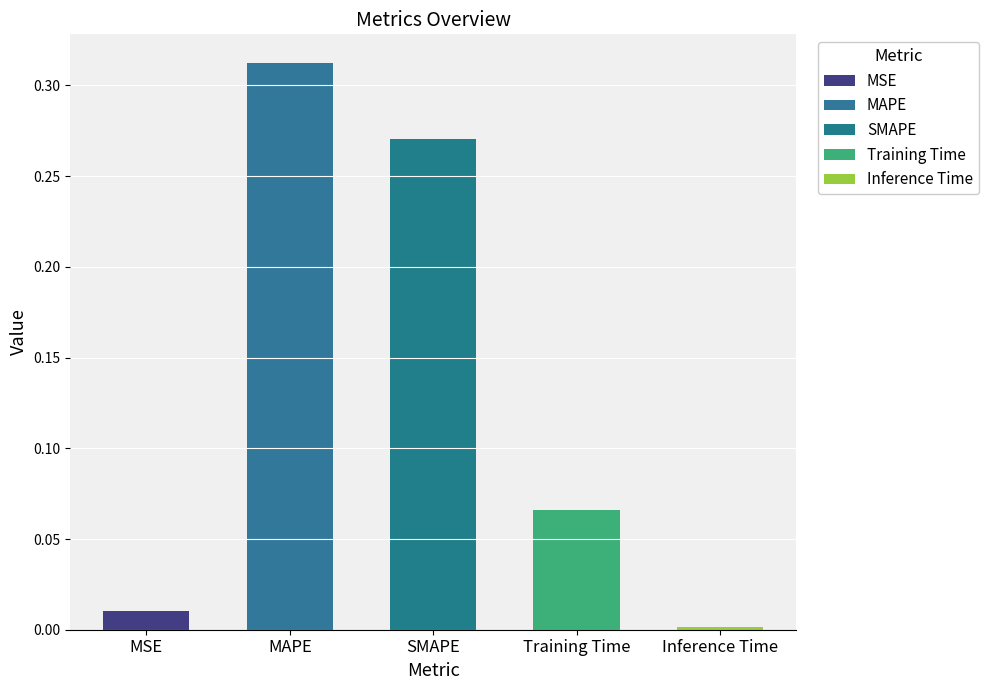

Which label corresponds to the largest value in the chart?

MAPE